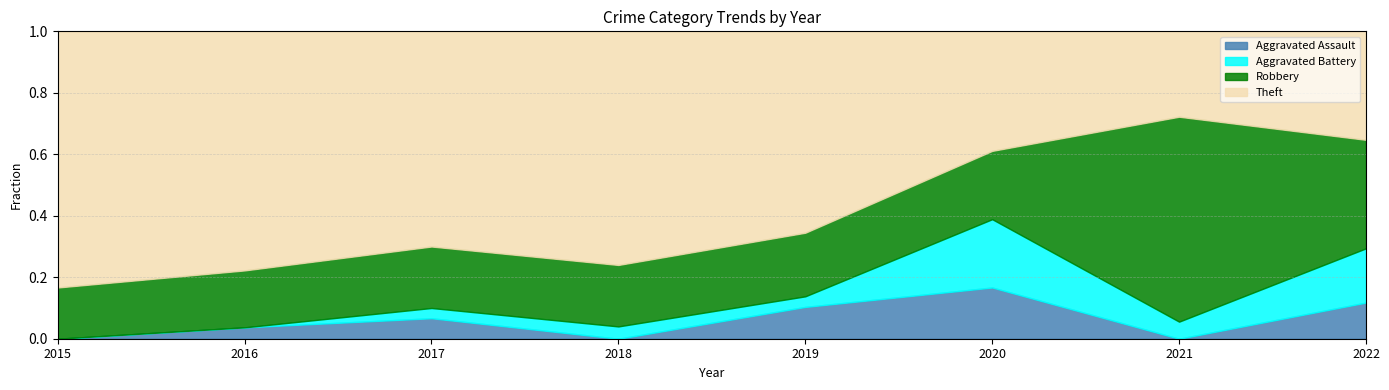

Reading left to right, extract all data points from this chart.

Aggravated Assault: 0	1	2	0	3	3	0	2
Aggravated Battery: 0	0	1	1	1	4	1	3
Robbery: 4	5	6	5	6	4	12	6
Theft: 20	21	21	19	19	7	5	6